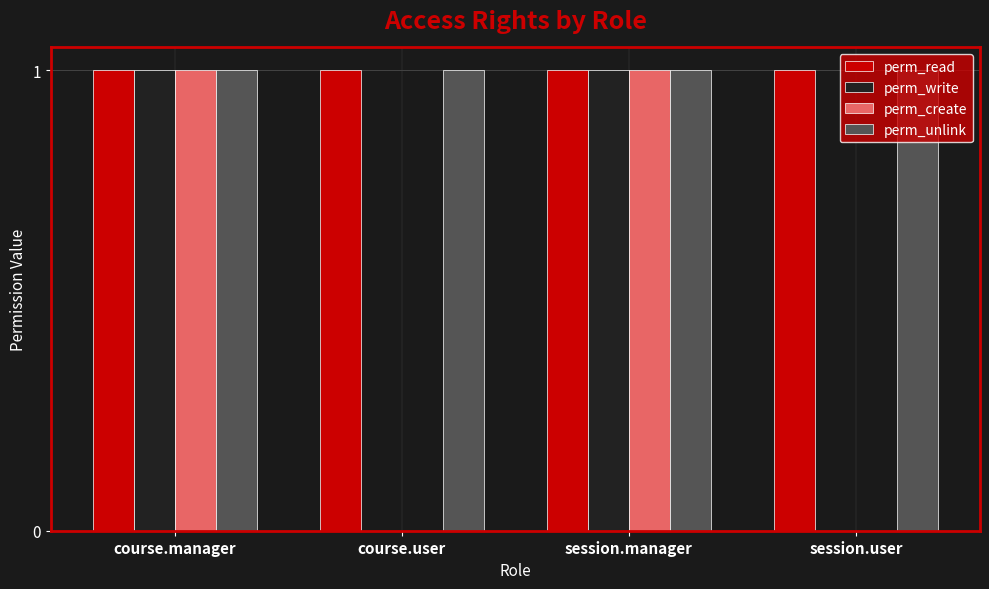

The value of perm_unlink at session.manager is 1. True or false?

True